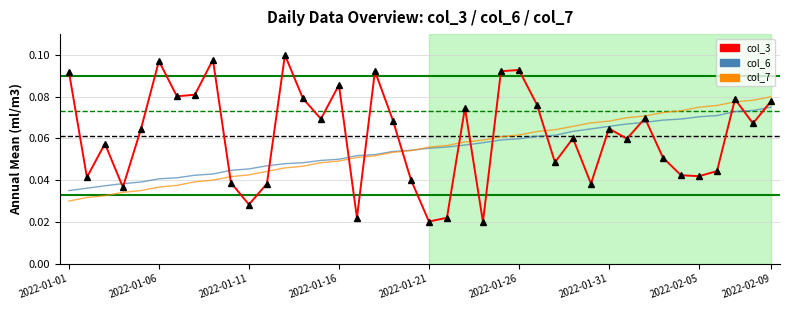

The value of col_3 at 2022-01-06 is 0.1. True or false?

False